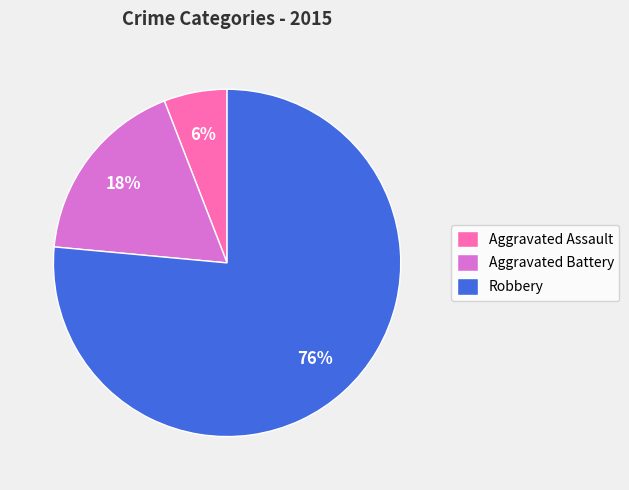

To the nearest percent, what is the average slice percentage?

33%